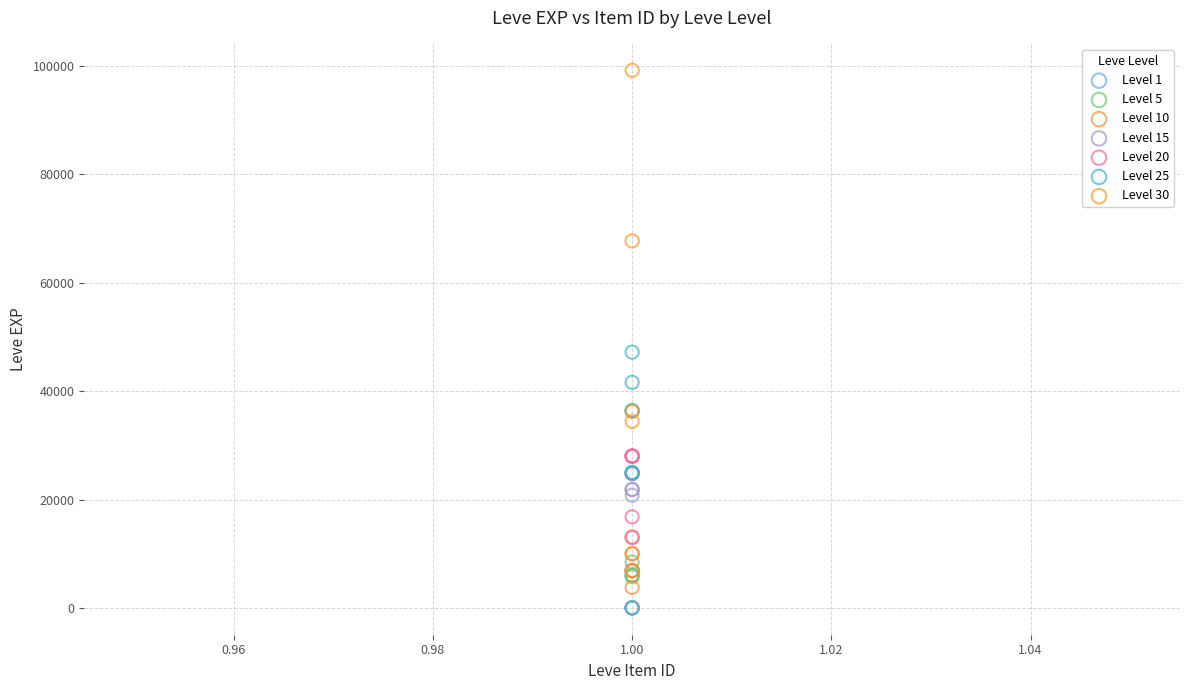

Which series has the largest Y range (max minus min)?

Level 30